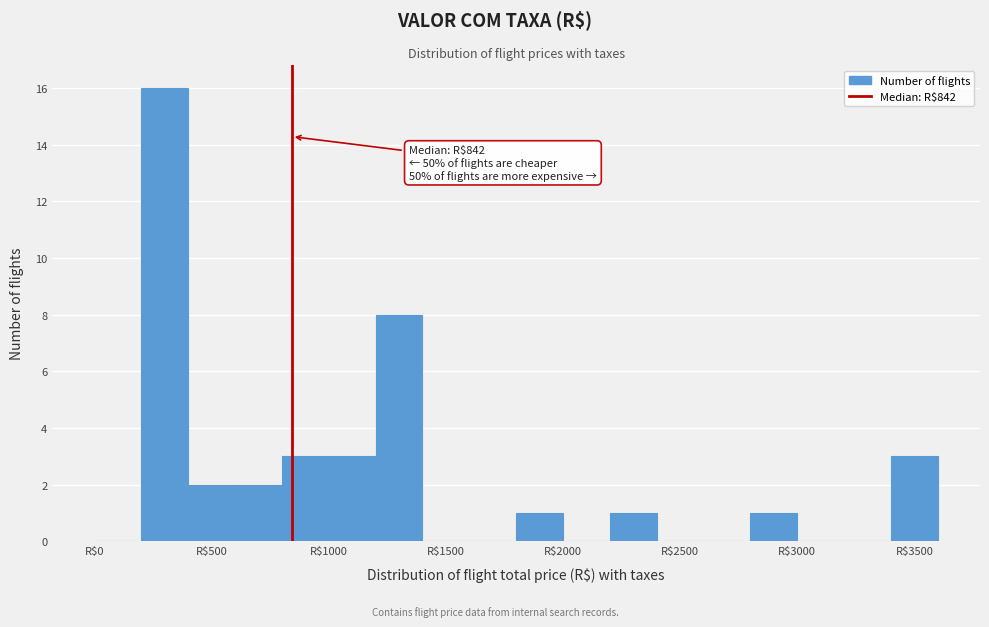

Which range on the x-axis has the tallest bar?

200 to 400